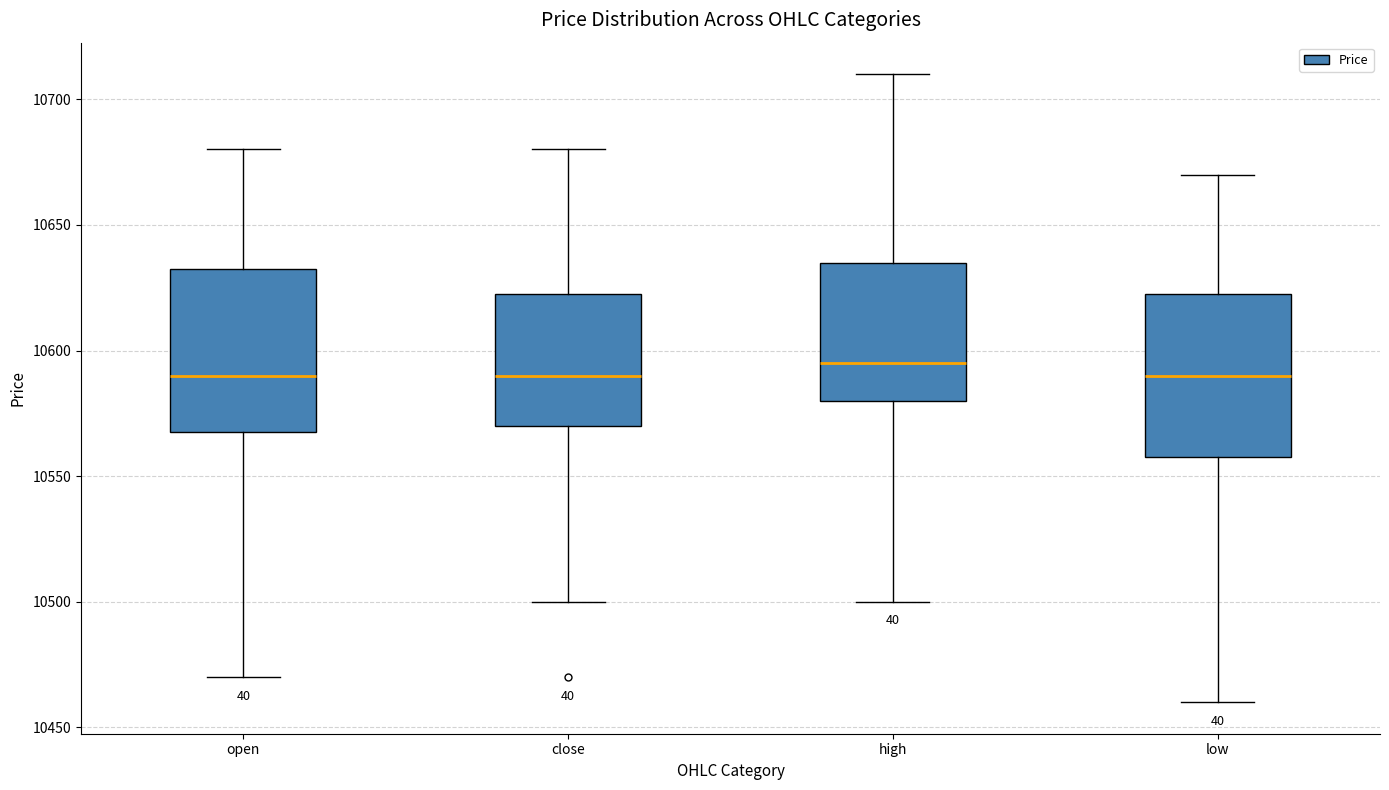

Where does the median line of the box for low sit on the y-axis? The values are not printed on the chart, so give them approximately, as read against the axis.

10590